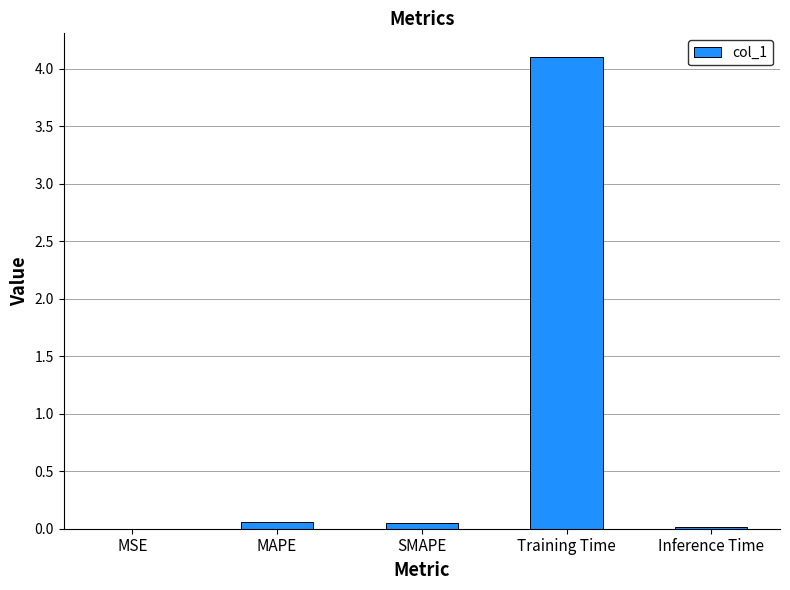

What value does the data have at Training Time?

4.1